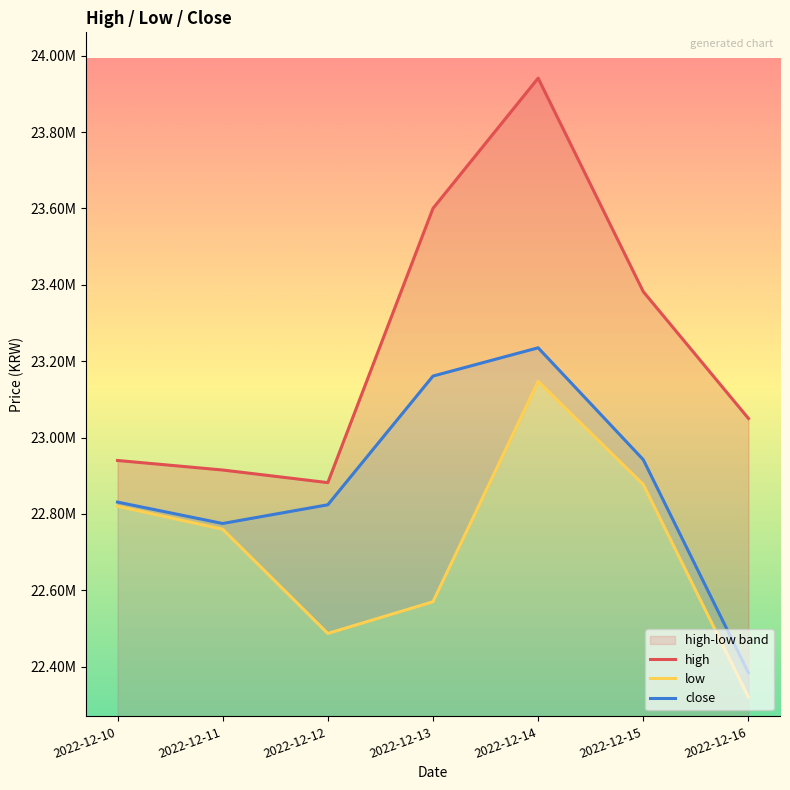

List the series in order of their peak value, lowest first.

low, close, high